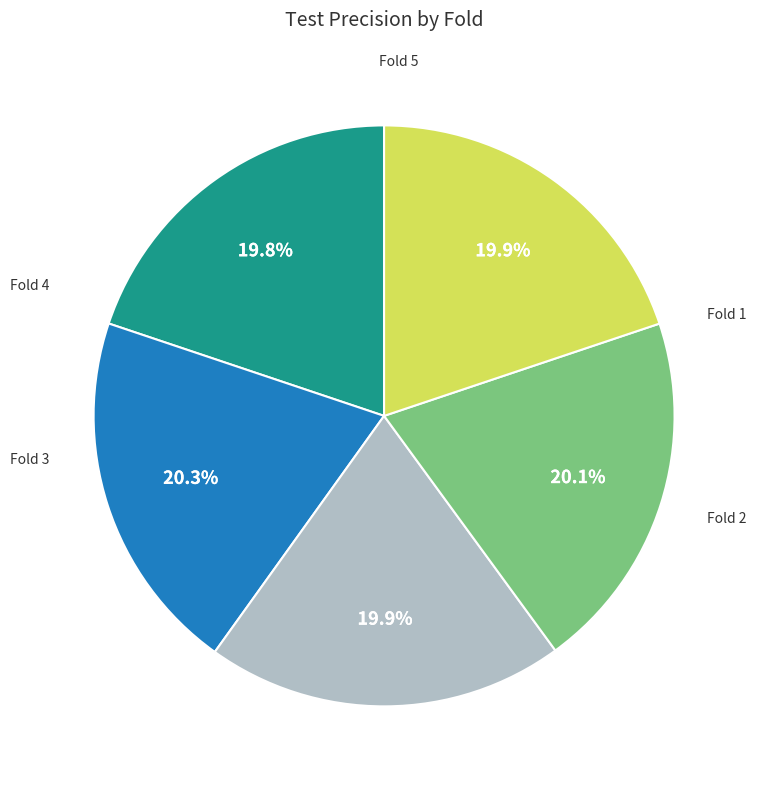

Is there a majority slice in this chart?

No